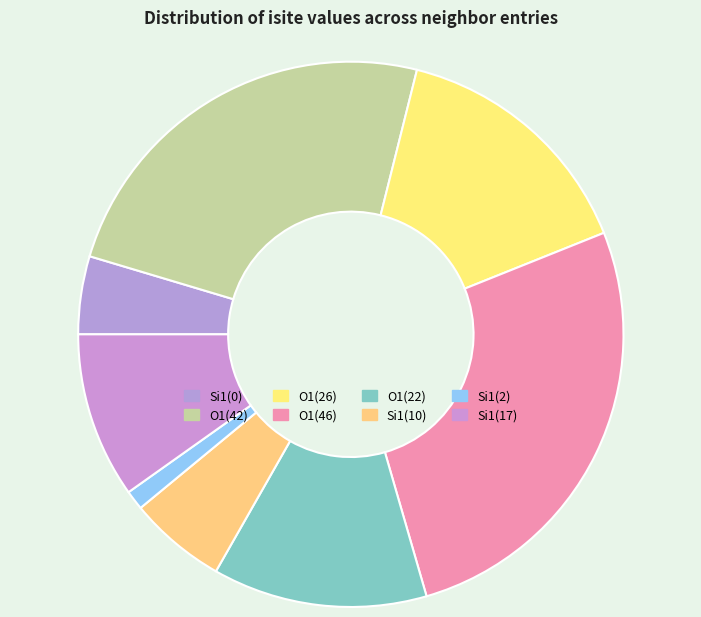

Is there a majority slice in this chart?

No